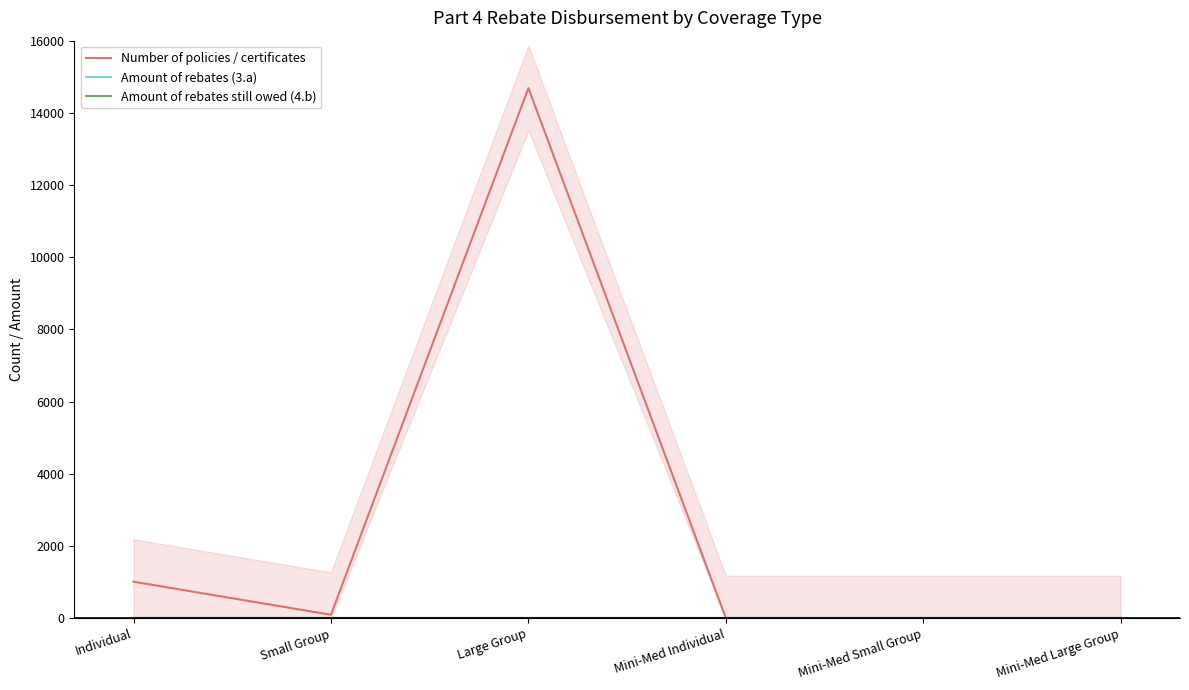

True or false: Amount of rebates still owed (4.b) and Amount of rebates (3.a) intersect in this chart.

False